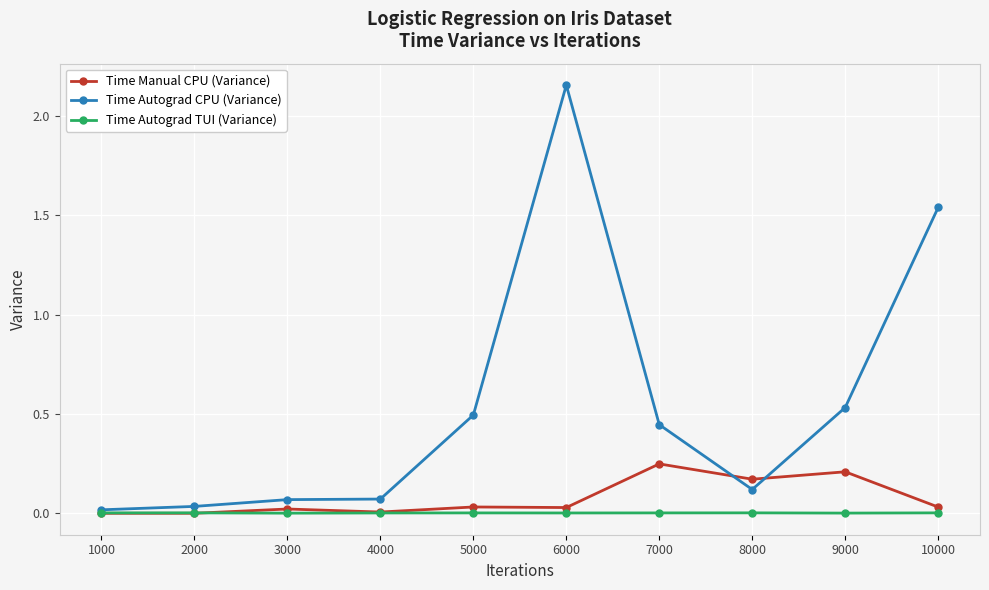

True or false: Time Autograd TUI (Variance) has more than 1 interior local peaks.

True